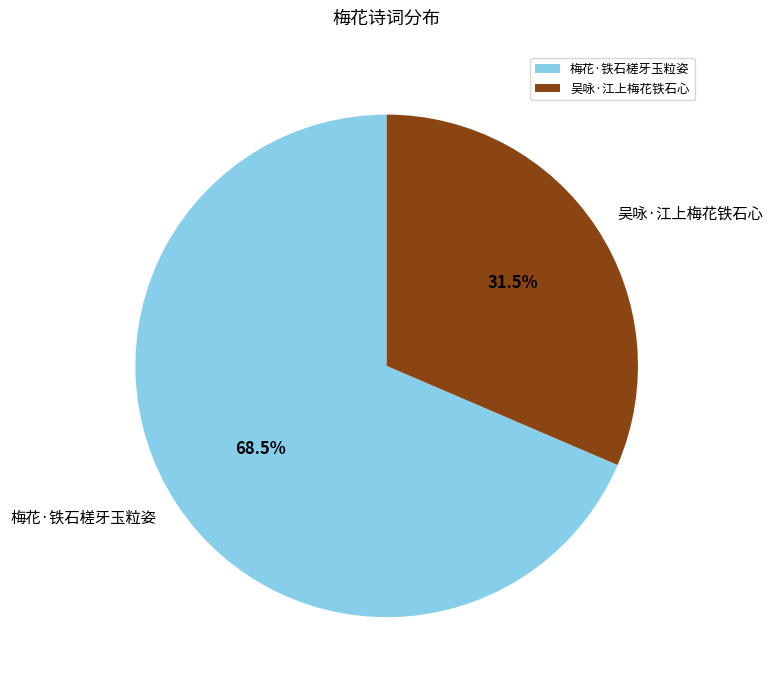

Approximately how many times larger is the value at 梅花·铁石槎牙玉粒姿 compared to 吴咏·江上梅花铁石心?

2.2